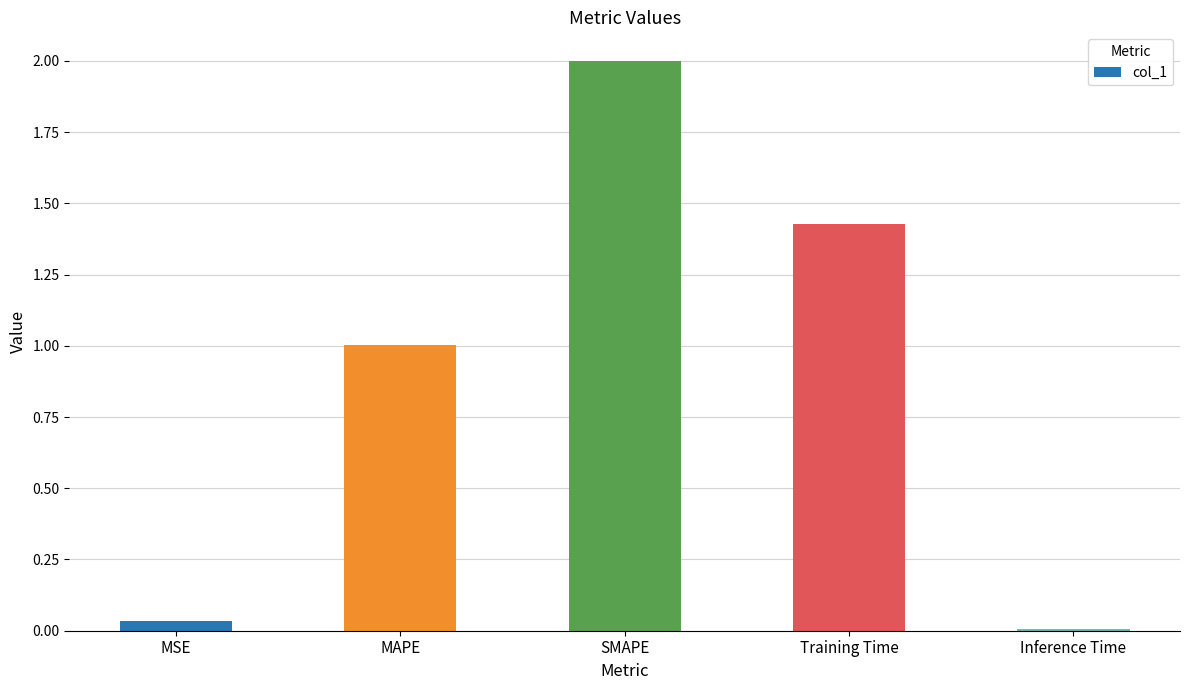

Rank the categories by value from lowest to highest.

Inference Time, MSE, MAPE, Training Time, SMAPE